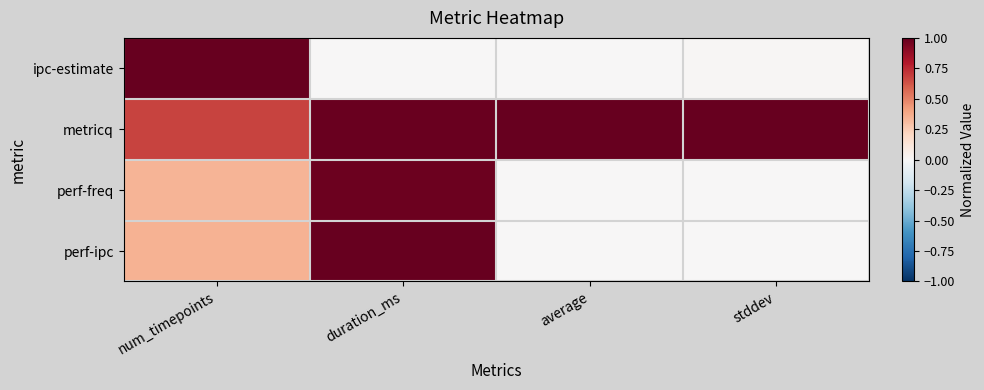

Reading left to right, what are all the values shown in this chart?

ipc-estimate: num_timepoints=1.0	duration_ms=0.0	average=0.0	stddev=0.0
metricq: num_timepoints=0.7	duration_ms=1.0	average=1.0	stddev=1.0
perf-freq: num_timepoints=0.3	duration_ms=1.0	average=0.0	stddev=0.0
perf-ipc: num_timepoints=0.3	duration_ms=1.0	average=0.0	stddev=0.0